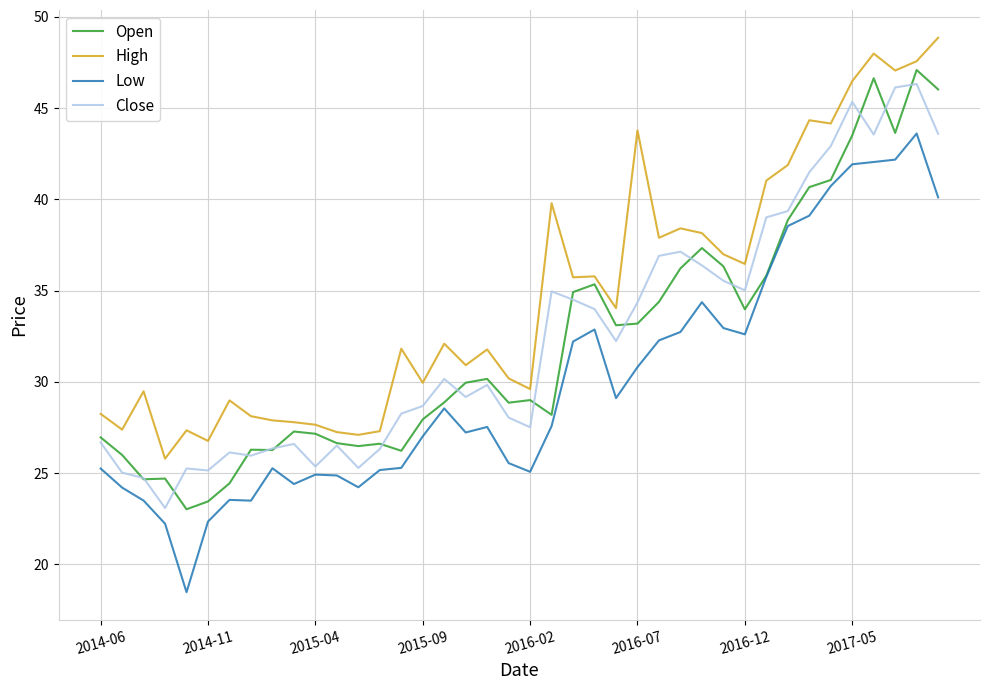

What is the highest value of the Open series?

47.1